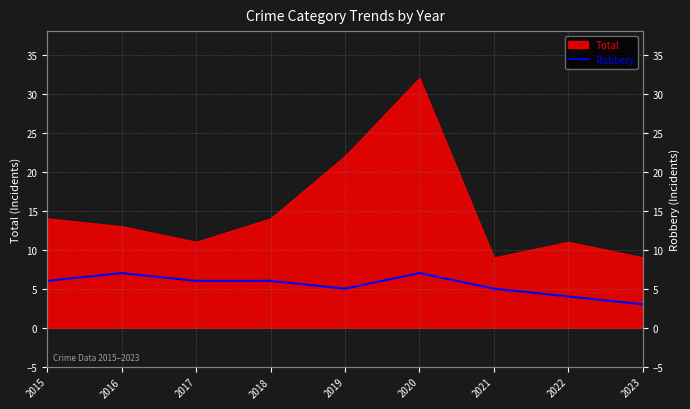

Where does the data first go above 6?

2016